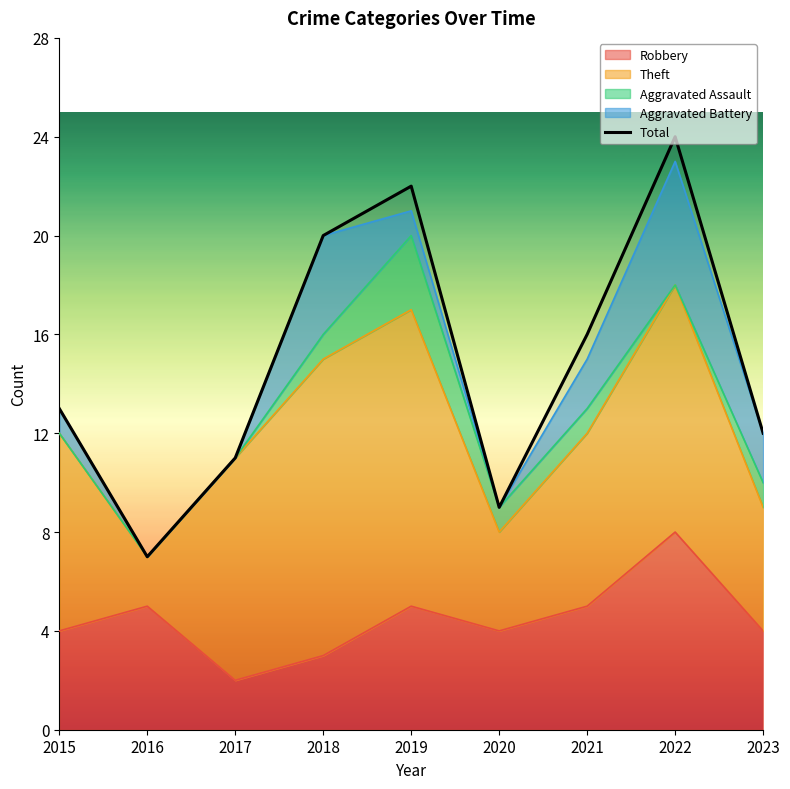

What is the value of the 9th point from the left?

12